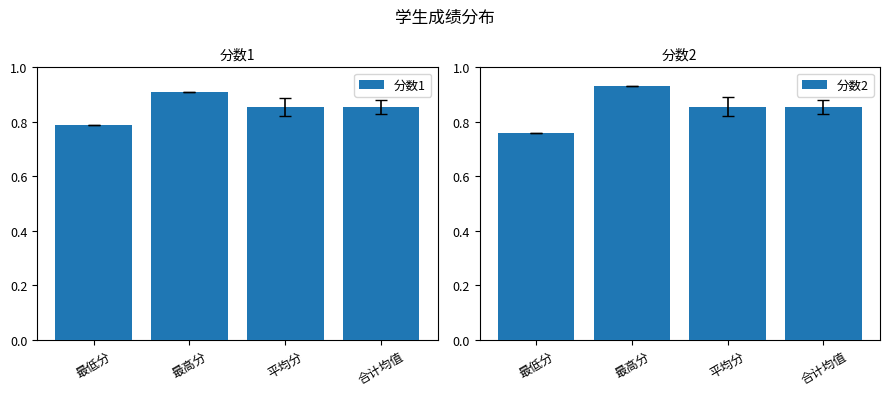

Which series has the largest total across all categories?

分数1